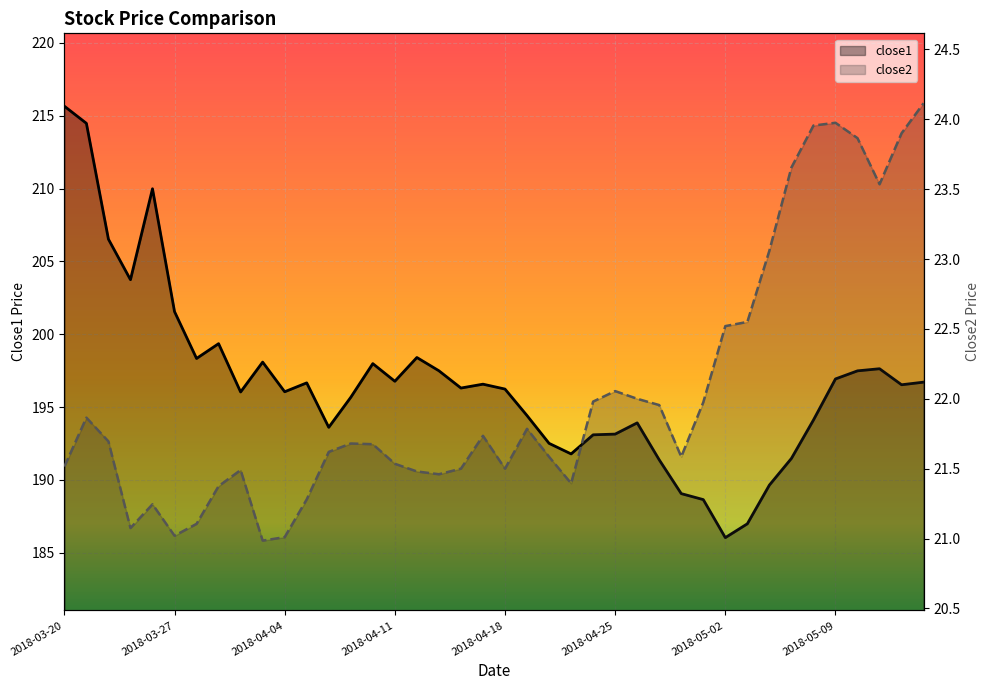

What is the difference between the second highest and second lowest values in the close2 series?

3.0